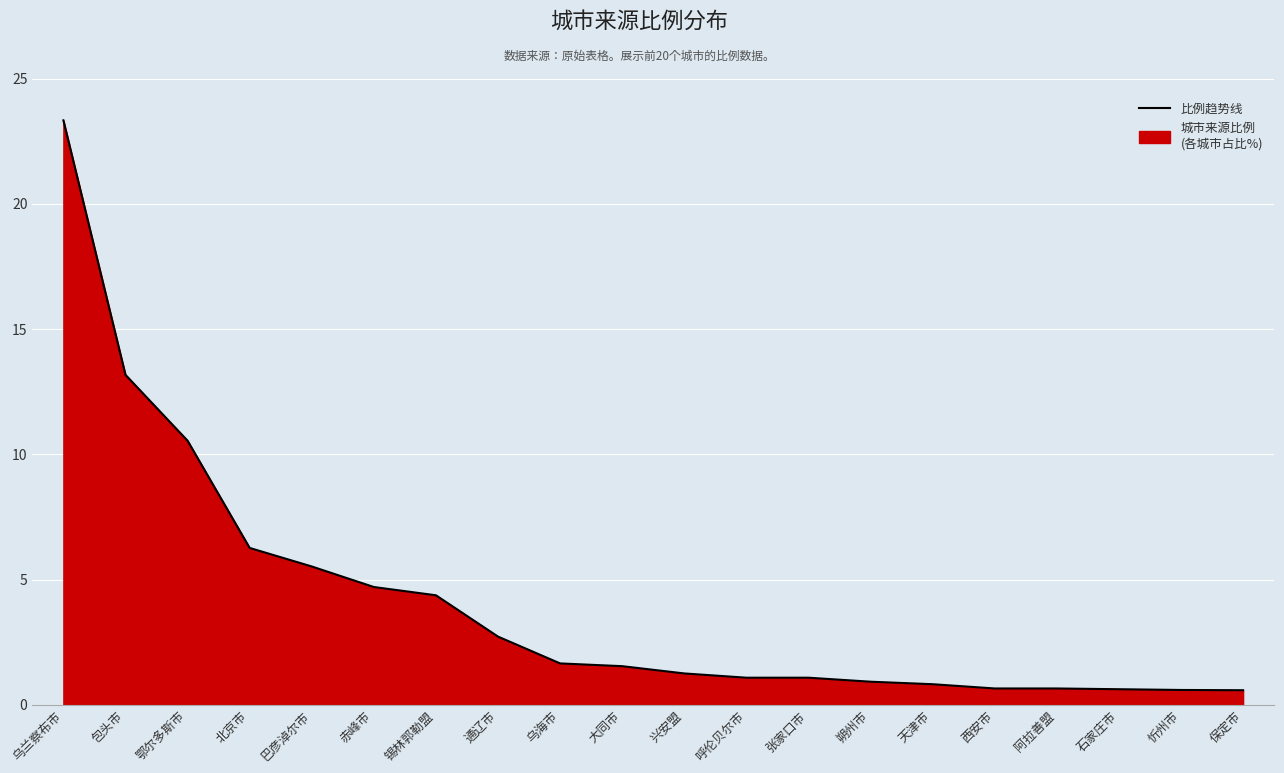

What position from the left is 乌海市?

9